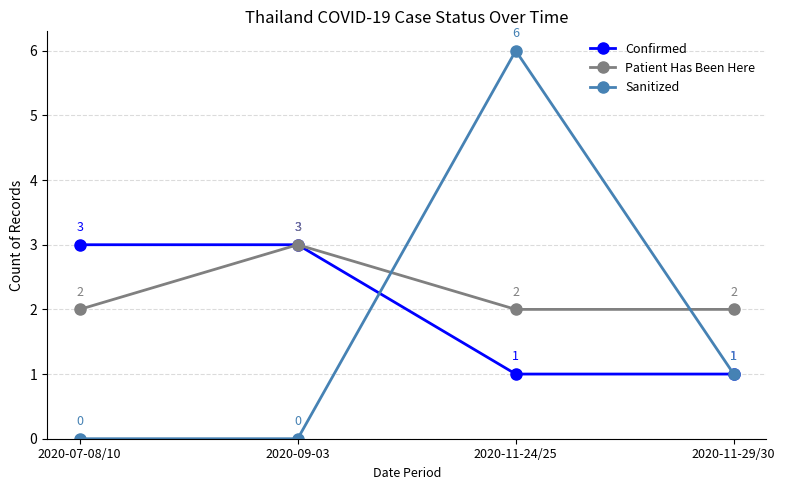

True or false: Patient Has Been Here has more than 1 interior local peaks.

False